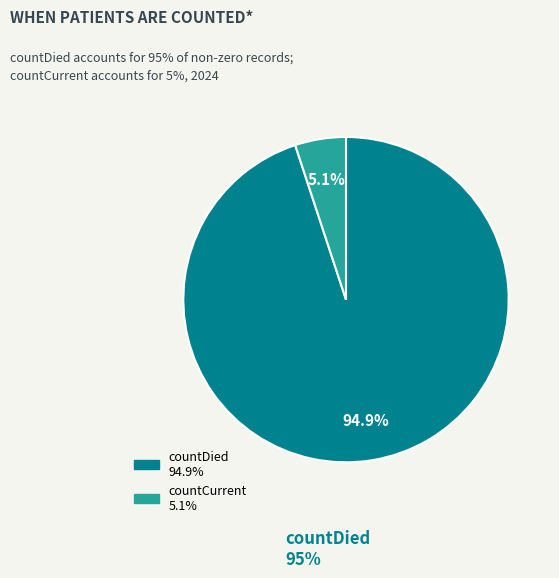

Is there a majority slice in this chart?

Yes